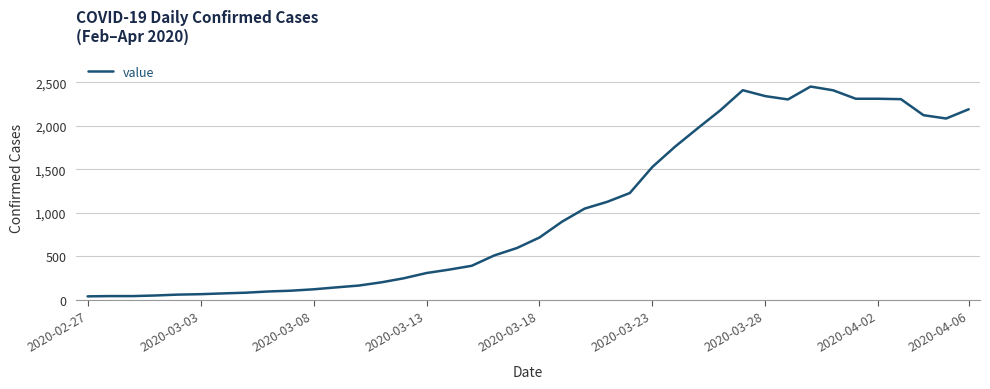

What is the greatest value displayed?

2450